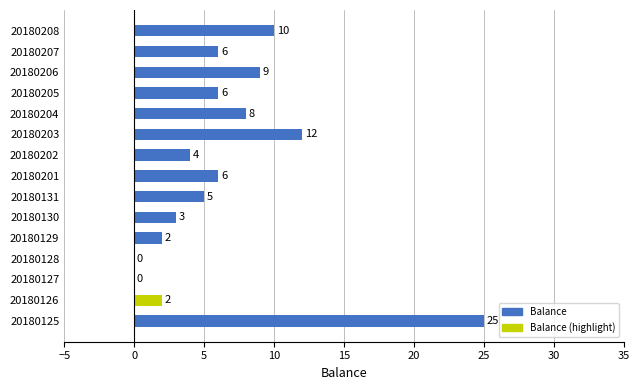

What is the change in value from 20180202 to 20180203?

+8